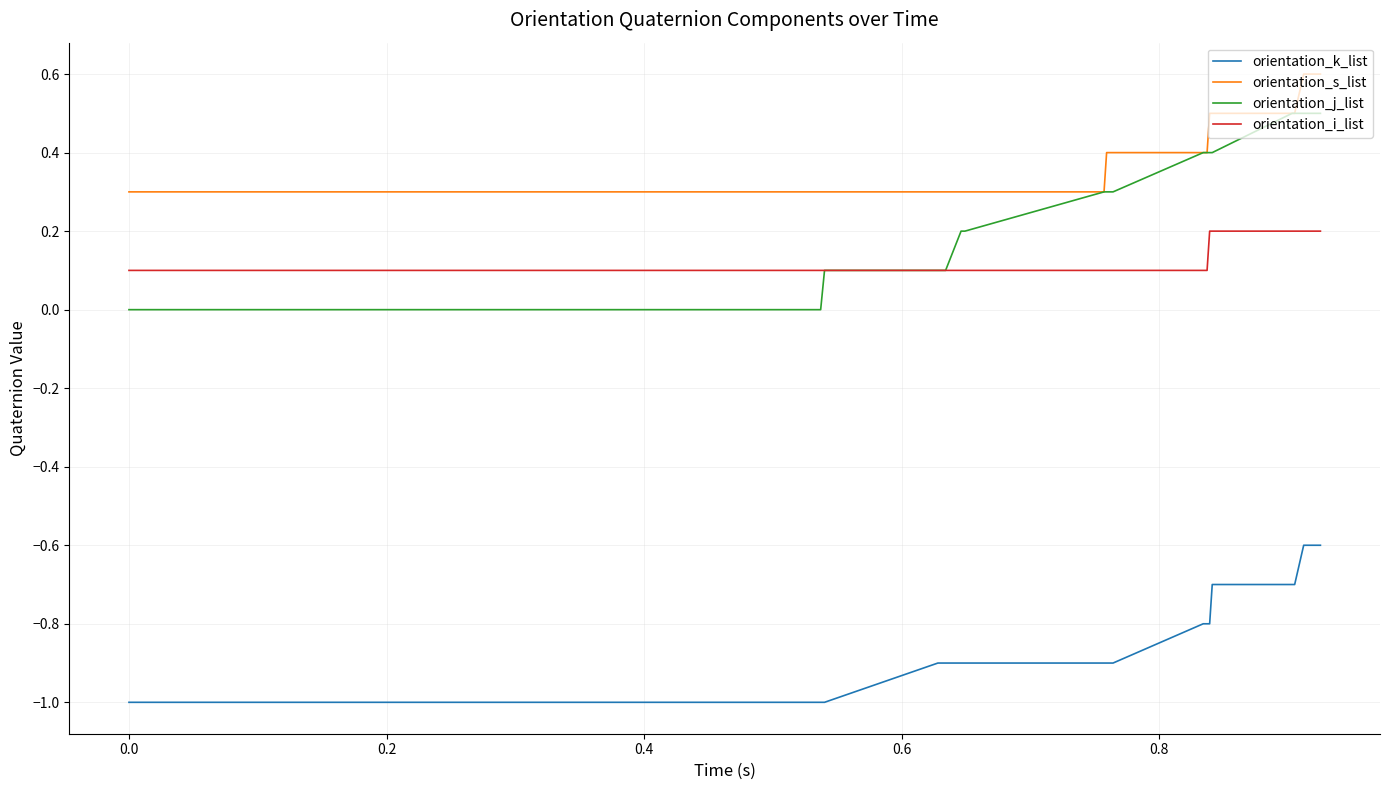

True or false: orientation_s_list and orientation_k_list cross at least once.

False